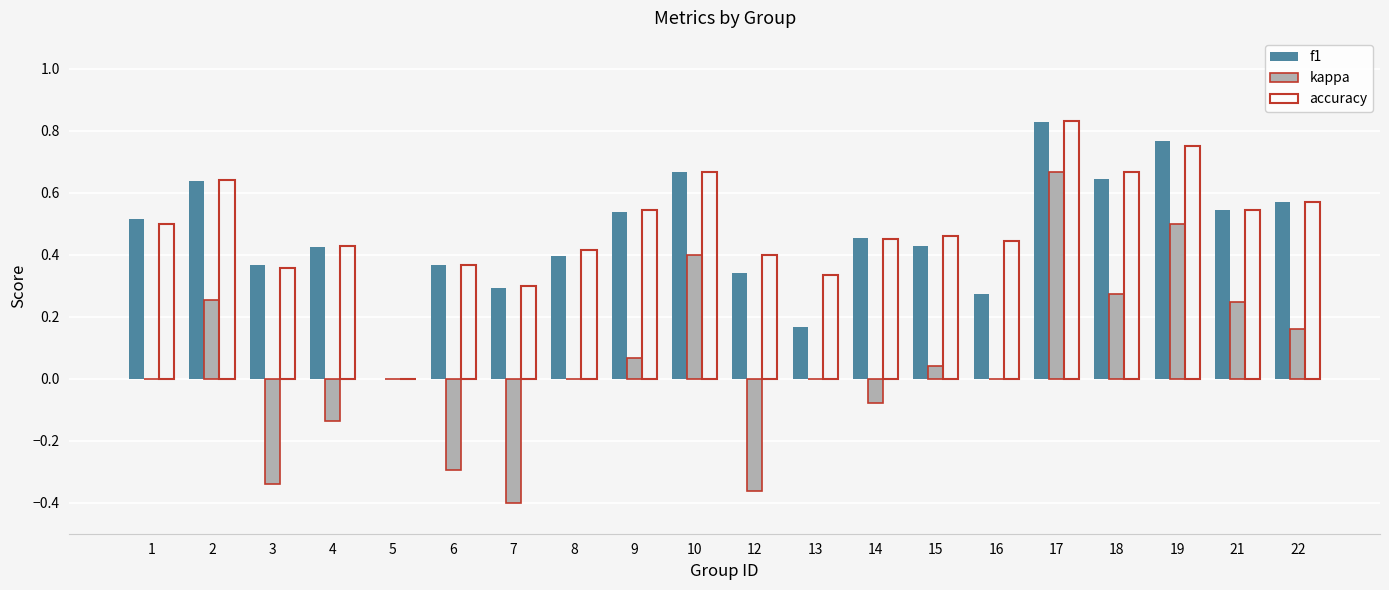

Which series changed the most between 2 and 22?

kappa